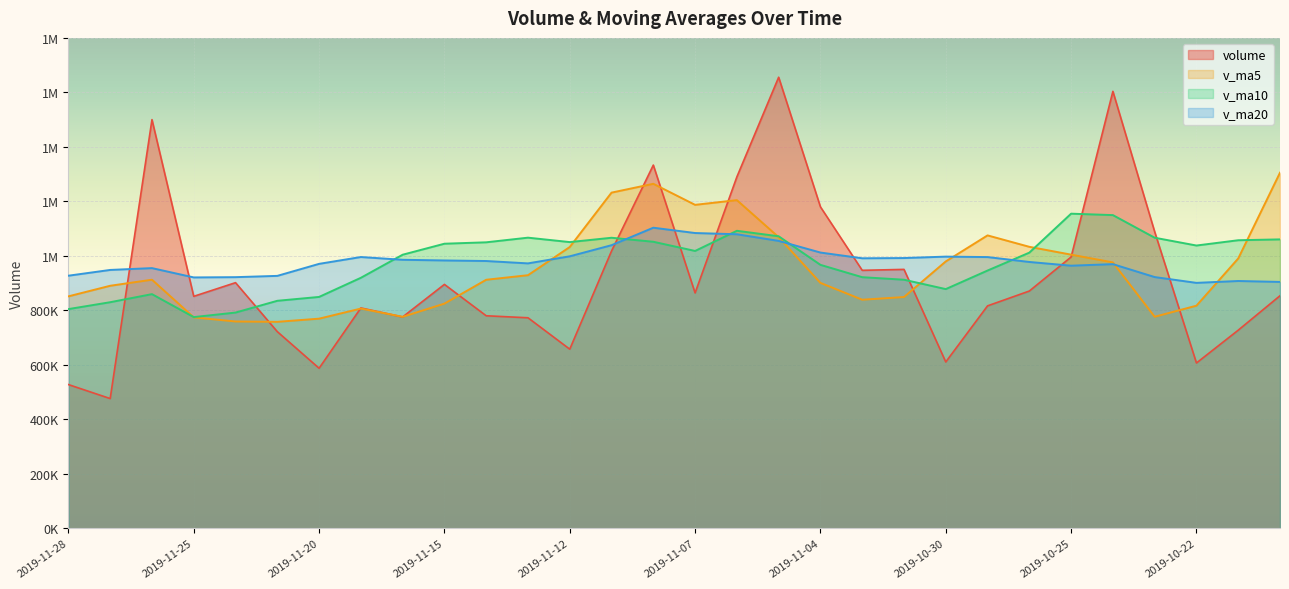

What is the highest value of the v_ma10 series?

1154741.3